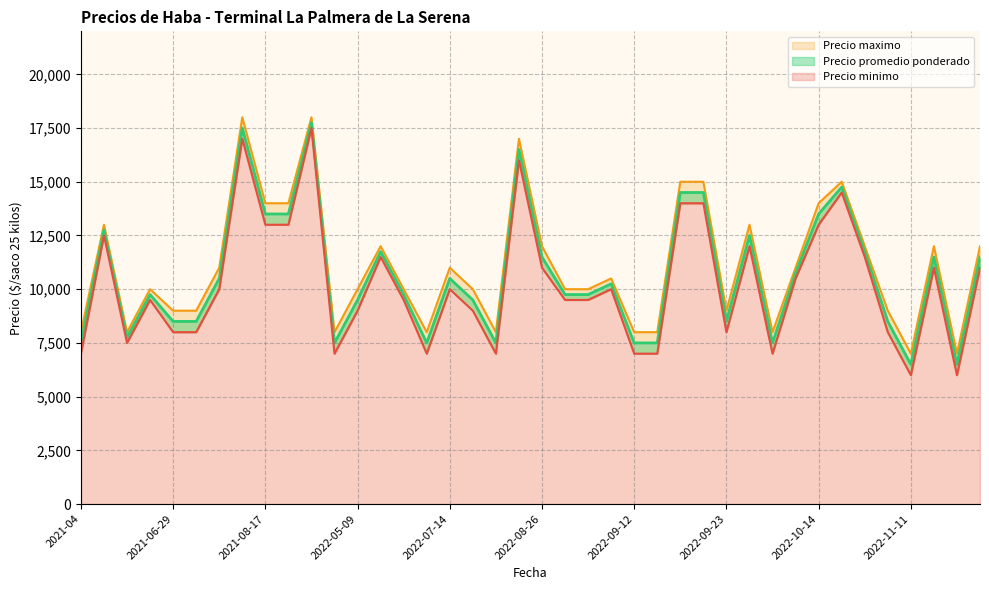

Which series has the largest range (max minus min)?

Precio minimo